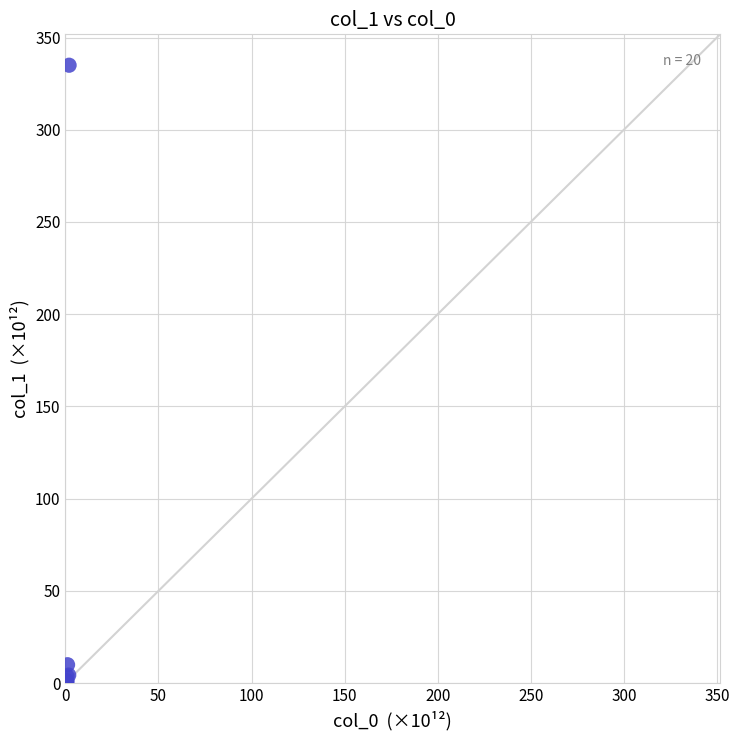

What Y value in the scatter plot is closest to 167?

9.9